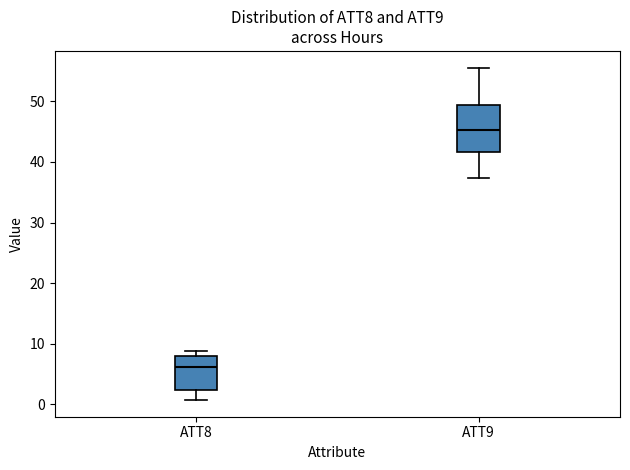

Which box has the lowest median line?

ATT8